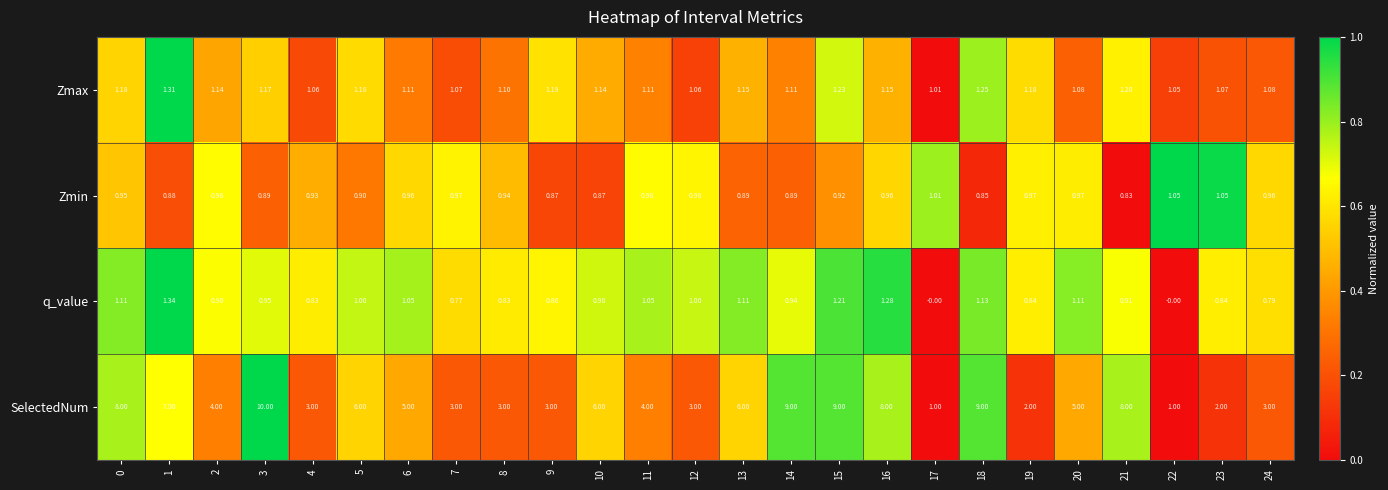

Rank the series at 13 from highest to lowest value.

SelectedNum, Zmax, q_value, Zmin